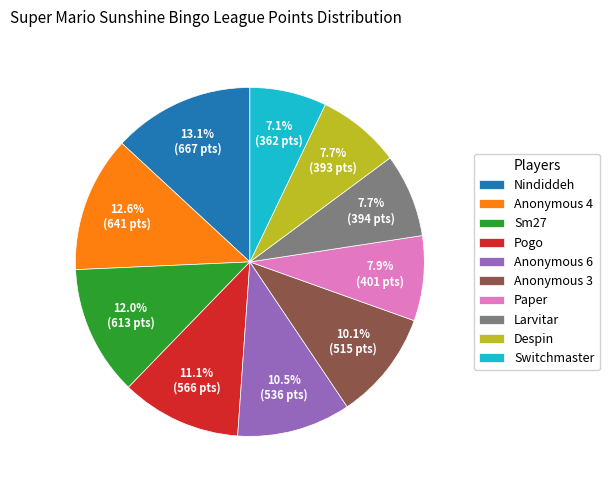

What is the largest slice in the pie chart?

Nindiddeh